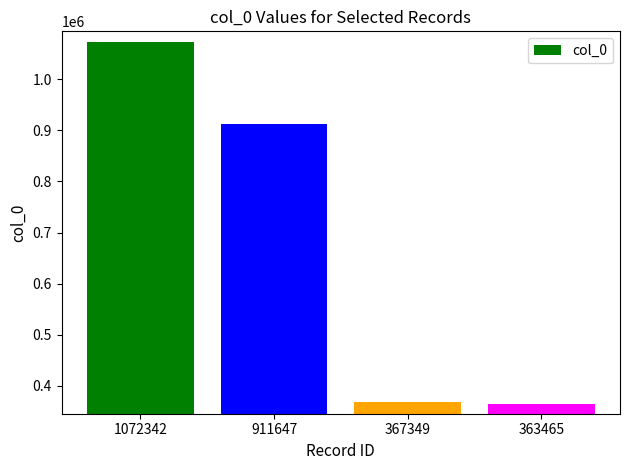

What is the average value?

678701